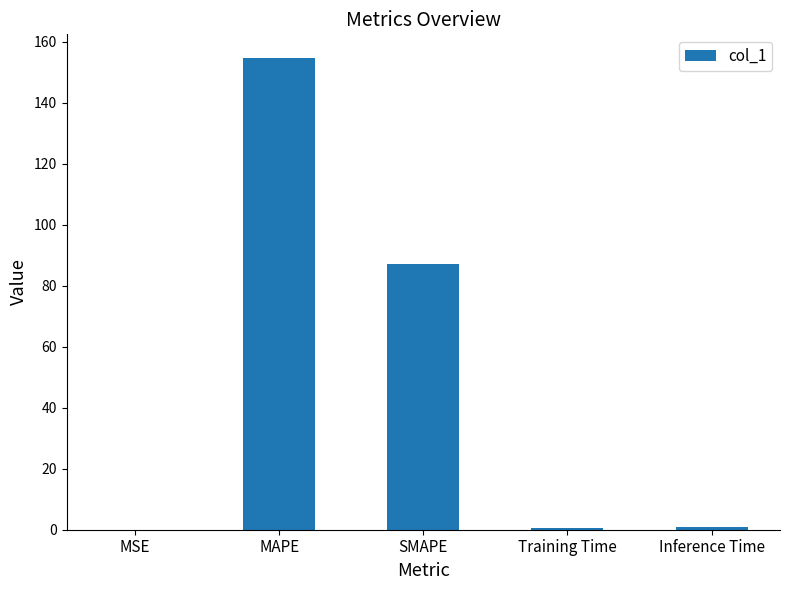

What is the average value?

48.7